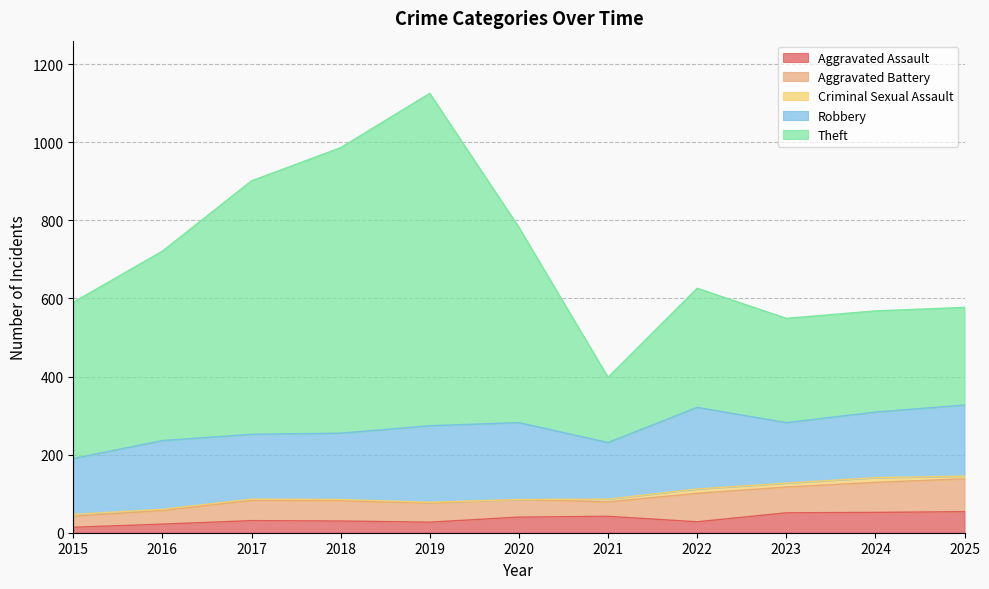

Between 2023 and 2025, which series saw the biggest shift?

Robbery